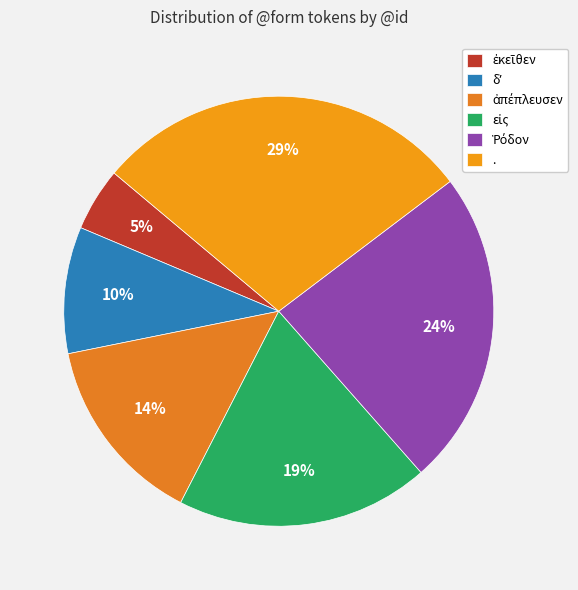

Which category has the biggest portion of the pie?

.